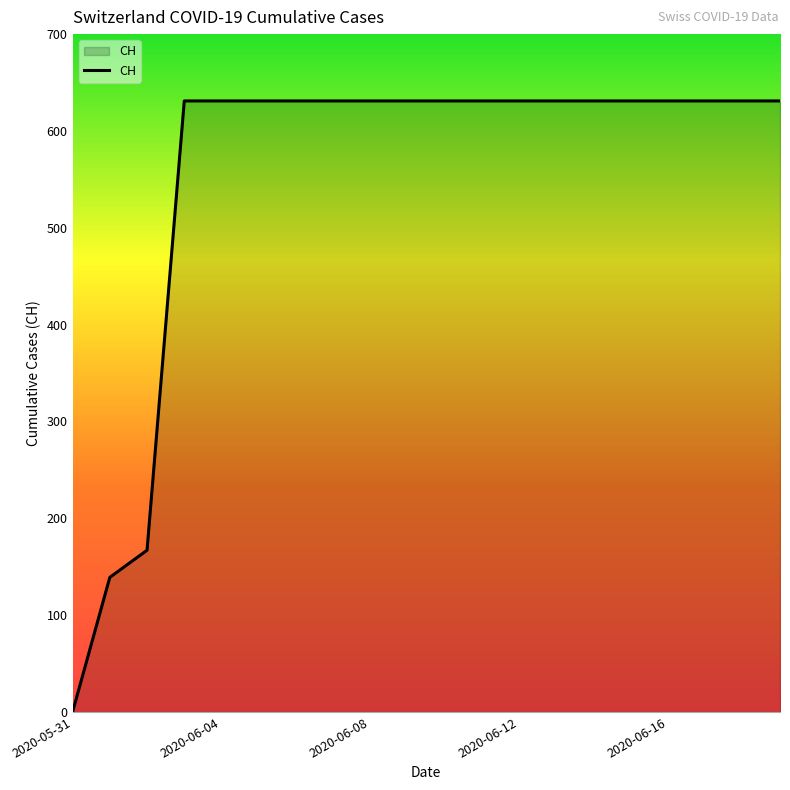

What is the difference between the maximum and minimum values?

631